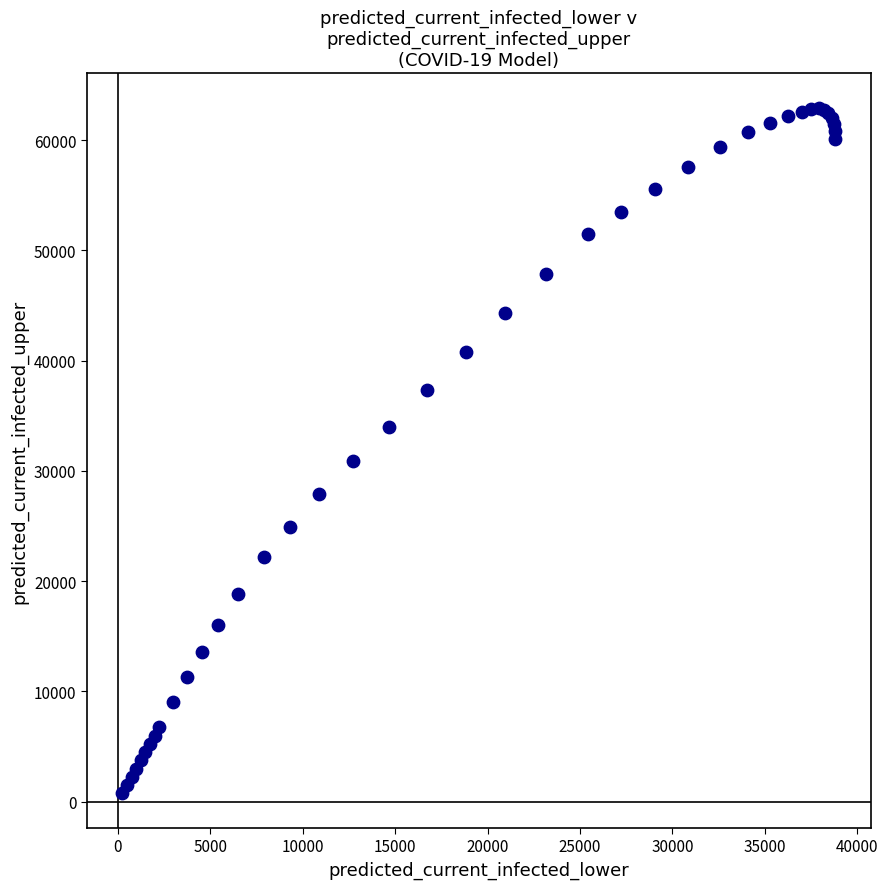

What Y value in the scatter plot is closest to 31841?

30938